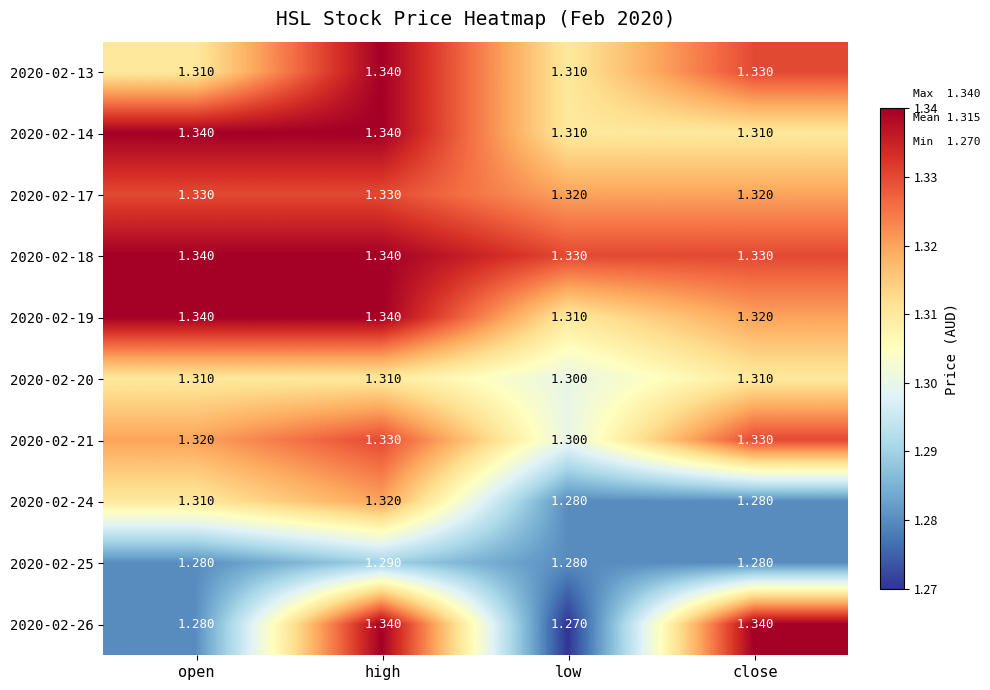

At which category does the chart reach its minimum across all series?

low